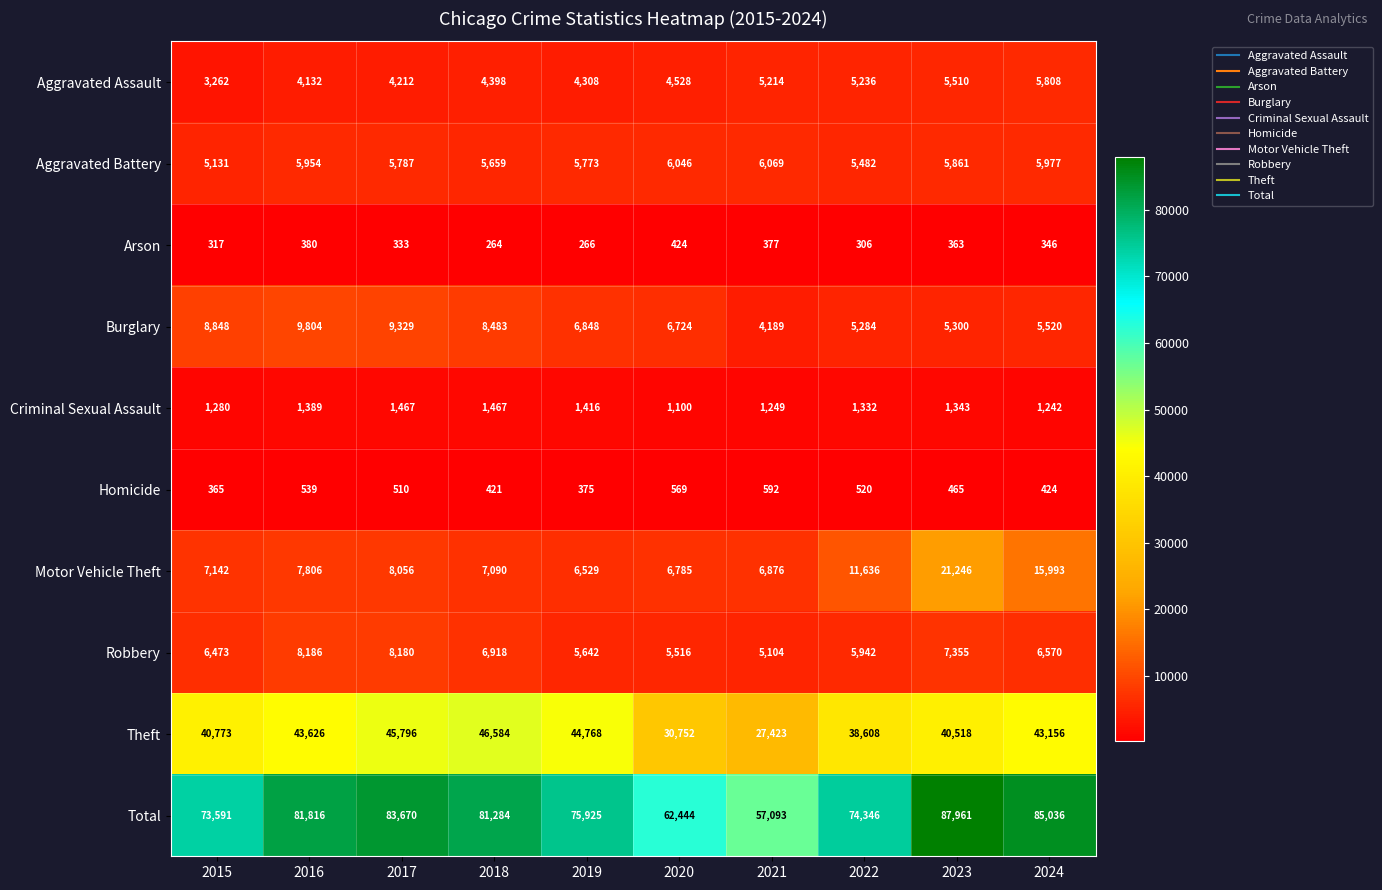

Read the Theft value at 2021, to the nearest 50.

27400